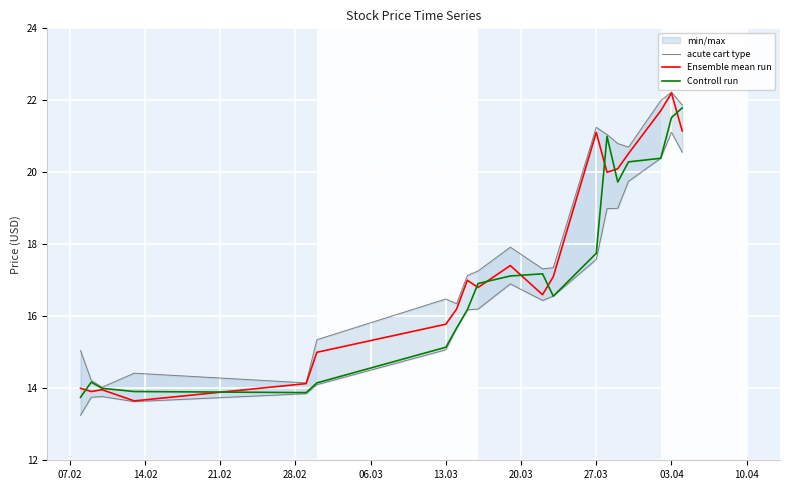

List the series in order of their overall mean, highest first.

acute cart type, Ensemble mean run, Controll run